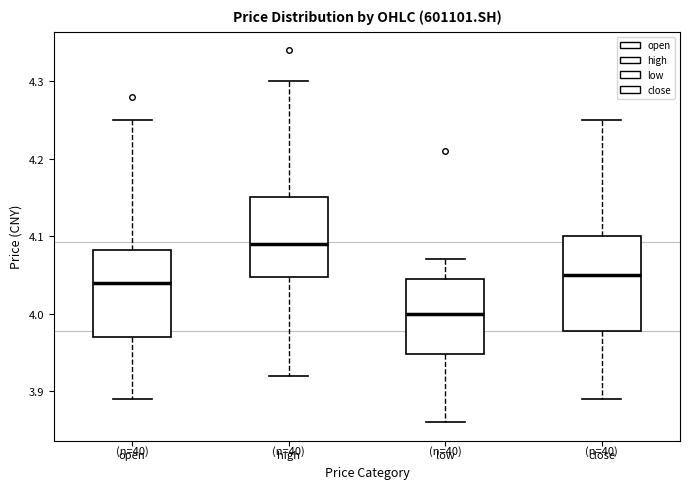

Reading left to right, read every box against the y-axis: the position of its median line, the range the box covers, and the ends of its whiskers. The values are not printed on the chart, so give them approximately, as read against the axis.

open: median 4.04, box 3.97 to 4.08, whiskers 3.89 to 4.25
high: median 4.09, box 4.05 to 4.15, whiskers 3.92 to 4.30
low: median 4.00, box 3.95 to 4.05, whiskers 3.86 to 4.07
close: median 4.05, box 3.98 to 4.10, whiskers 3.89 to 4.25